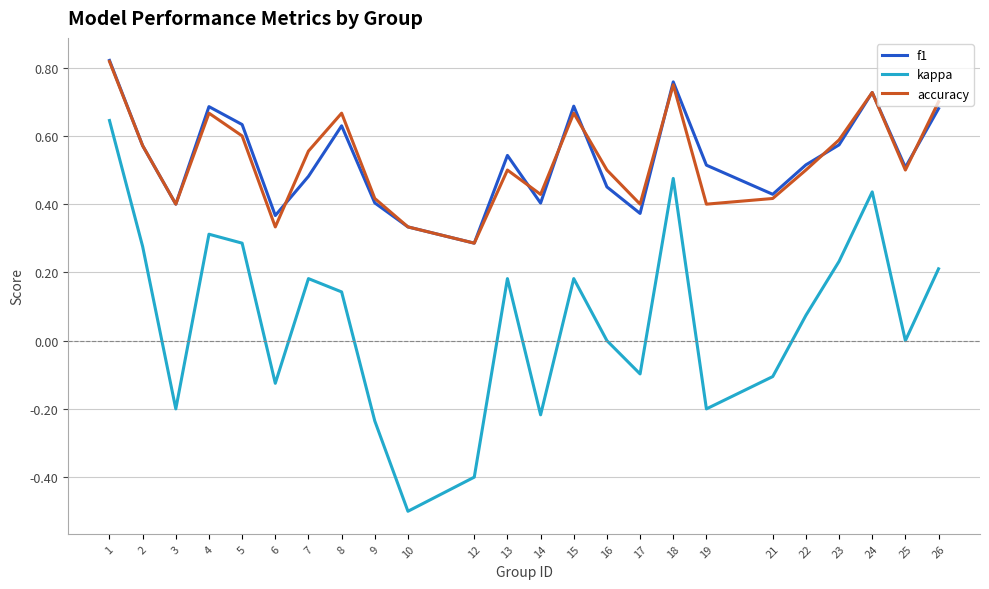

At which label does kappa first exceed 0?

1